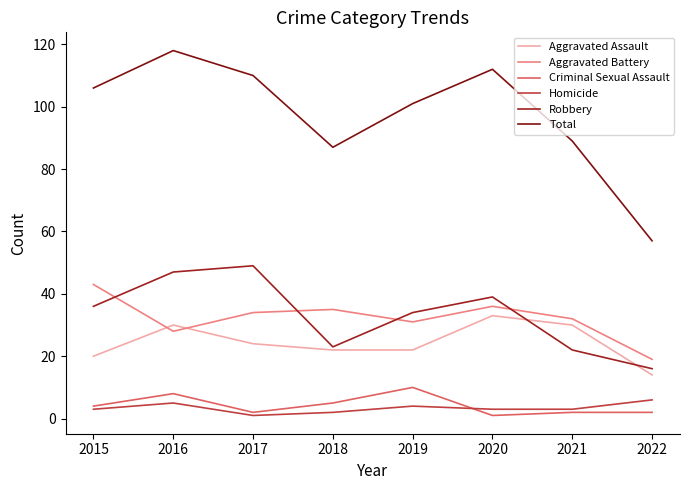

What is the sum of all Aggravated Assault values?

195